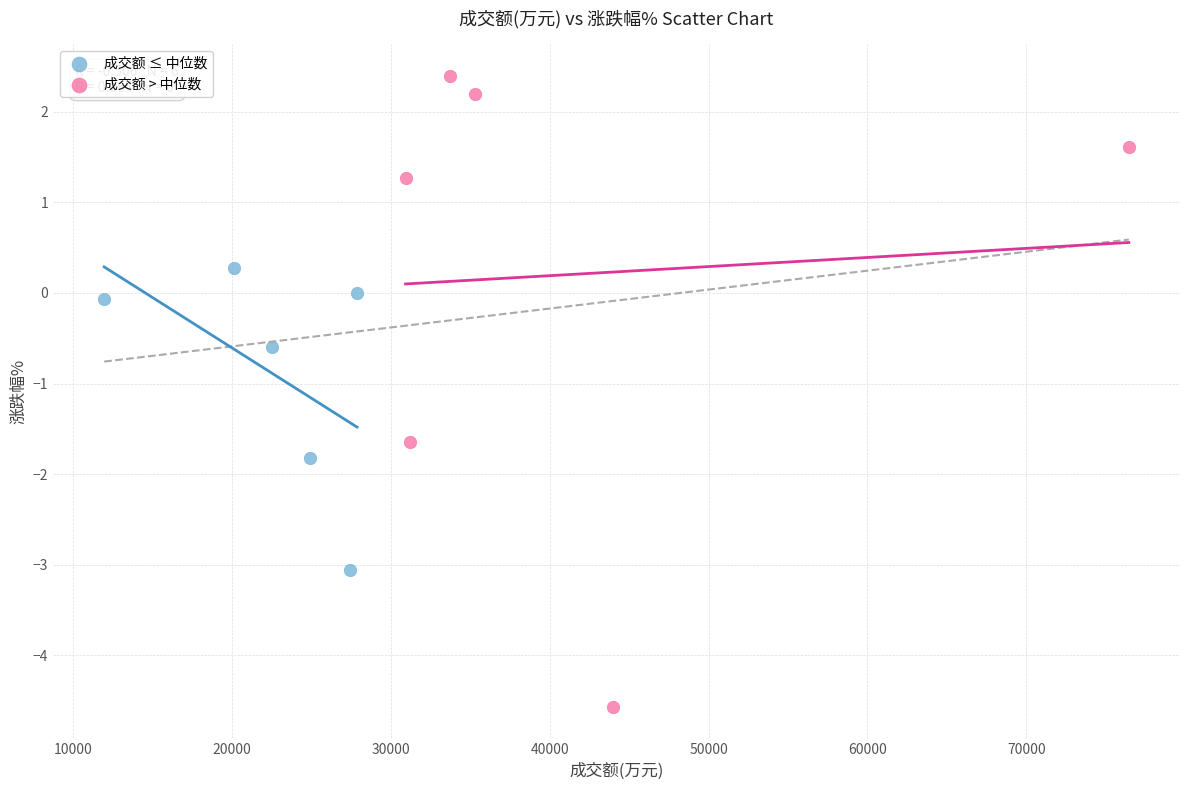

What are all the series names shown in the legend?

成交额 ≤ 中位数, 成交额 > 中位数